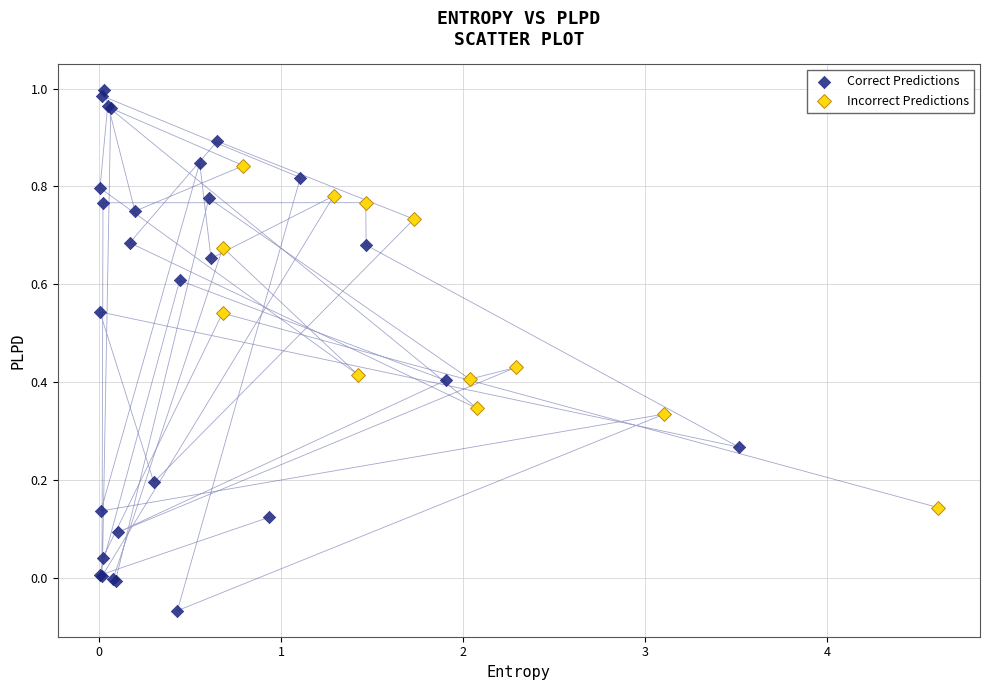

Which series reaches the minimum Y coordinate?

Correct Predictions